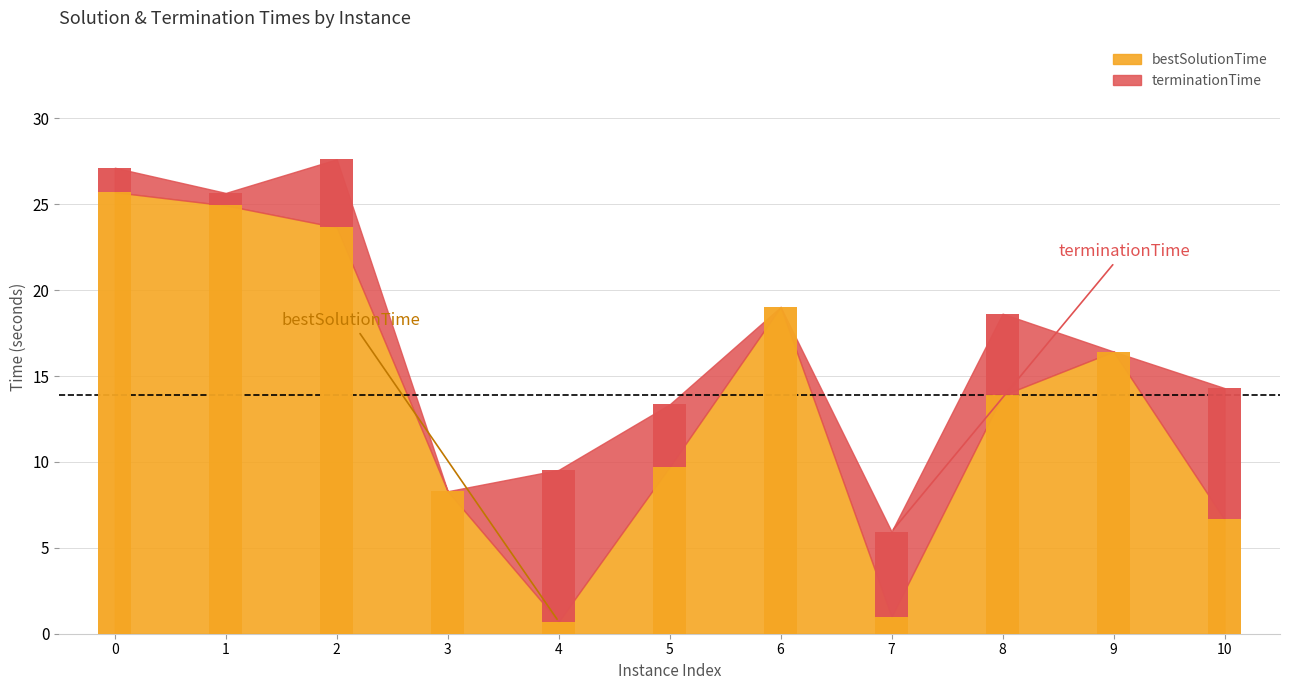

What is the value of the 9th bar from the left?

13.9